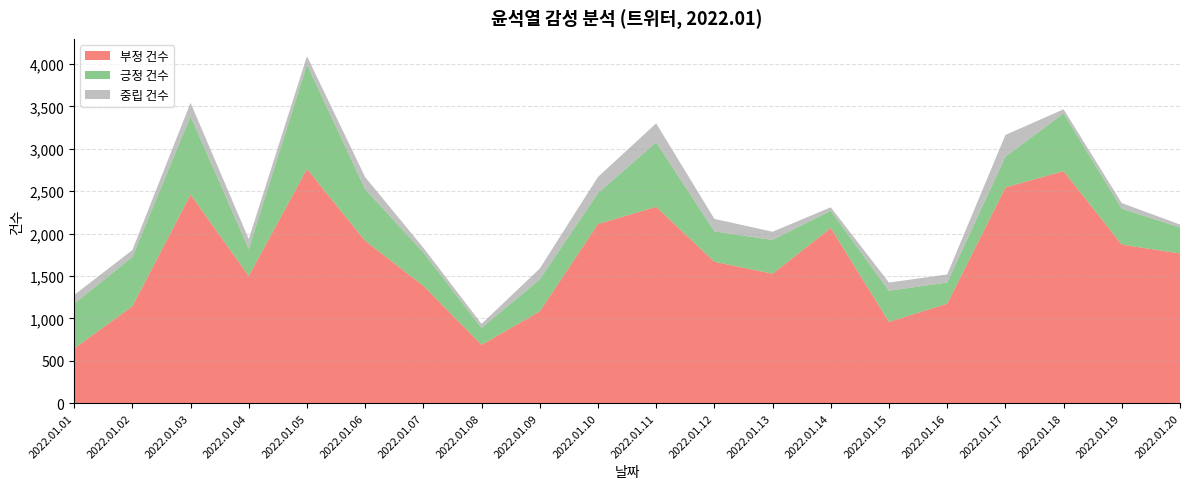

Reading left to right, what are all the values shown in this chart?

긍정 건수: 2022.01.01=527	2022.01.02=581	2022.01.03=923	2022.01.04=317	2022.01.05=1229	2022.01.06=608	2022.01.07=392	2022.01.08=199	2022.01.09=376	2022.01.10=365	2022.01.11=761	2022.01.12=358	2022.01.13=399	2022.01.14=202	2022.01.15=367	2022.01.16=250	2022.01.17=363	2022.01.18=680	2022.01.19=424	2022.01.20=306
부정 건수: 2022.01.01=646	2022.01.02=1144	2022.01.03=2461	2022.01.04=1501	2022.01.05=2764	2022.01.06=1915	2022.01.07=1385	2022.01.08=689	2022.01.09=1084	2022.01.10=2113	2022.01.11=2316	2022.01.12=1668	2022.01.13=1527	2022.01.14=2067	2022.01.15=959	2022.01.16=1174	2022.01.17=2545	2022.01.18=2737	2022.01.19=1870	2022.01.20=1766
중립 건수: 2022.01.01=103	2022.01.02=81	2022.01.03=159	2022.01.04=117	2022.01.05=99	2022.01.06=143	2022.01.07=56	2022.01.08=48	2022.01.09=128	2022.01.10=190	2022.01.11=223	2022.01.12=148	2022.01.13=96	2022.01.14=41	2022.01.15=97	2022.01.16=94	2022.01.17=255	2022.01.18=49	2022.01.19=66	2022.01.20=35